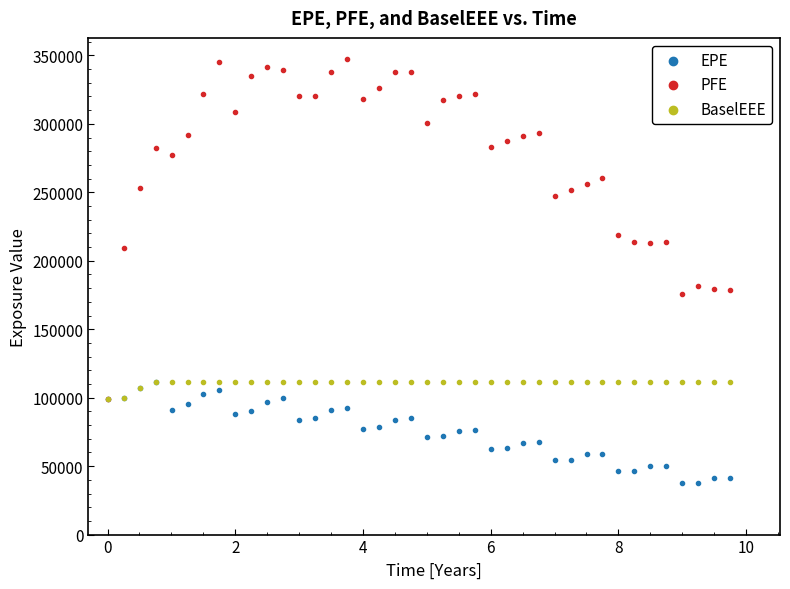

In the PFE series, what Y value is closest to 223048?

219076.0